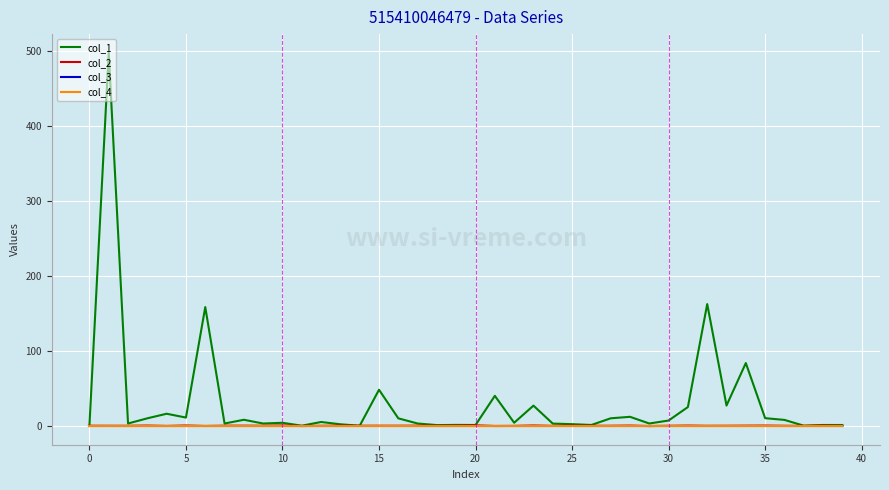

Reading left to right, what are all the values shown in this chart?

col_1: 0.0	497.7	3.0	9.9	16.0	10.9	158.4	3.0	8.0	3.0	4.0	0.1	5.0	2.0	0.0	48.0	9.9	3.0	0.9	1.1	1.0	39.9	4.0	26.9	2.9	2.1	1.0	9.9	11.9	3.0	7.0	25.0	162.4	27.0	83.7	10.1	7.8	0.1	1.0	1.0
col_2: 0.0	-0.1	-0.1	0.2	-0.3	0.3	-0.3	0.0	0.1	-0.0	0.4	-0.4	-0.1	0.1	-0.0	0.0	-0.0	0.1	-0.1	0.1	0.5	-0.3	-0.2	0.3	-0.2	0.0	-0.1	-0.0	0.2	-0.4	-0.1	0.2	-0.1	-0.0	0.1	0.2	-0.1	-0.2	0.2	-0.3
col_3: 0.0	0.0	0.0	0.0	0.0	0.0	0.0	0.0	0.0	0.0	0.0	0.0	0.0	0.0	0.0	0.0	0.0	0.0	0.0	0.0	0.0	0.0	0.0	0.0	0.0	0.0	0.0	0.0	0.0	0.0	0.0	0.0	0.0	0.0	0.0	0.0	0.0	0.0	0.0	0.0
col_4: 0.0	0.0	0.0	0.0	0.0	0.0	0.0	0.0	0.0	0.0	0.0	0.0	0.0	0.0	0.0	0.0	0.0	0.0	0.0	0.0	0.0	0.0	0.0	0.0	0.0	0.0	0.0	0.0	0.0	0.0	0.0	0.0	0.0	0.0	0.0	0.0	0.0	0.0	0.0	0.0